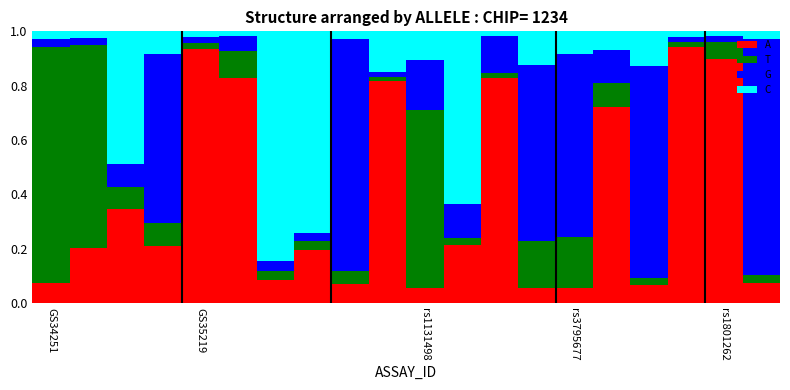

At how many categories does at least one series exceed 0?

20